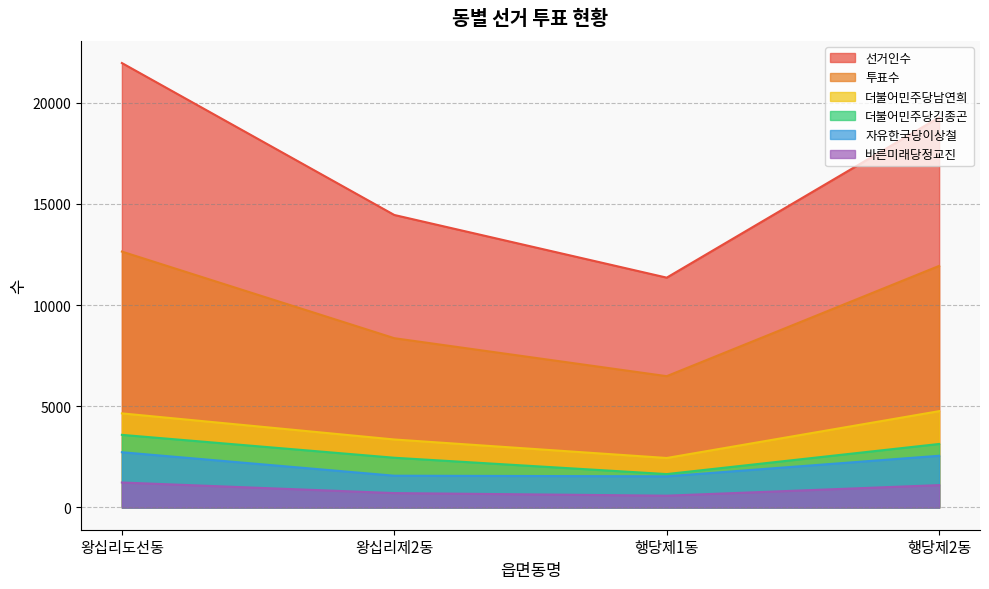

What is the difference between the highest and lowest values at 행당제2동?

18168